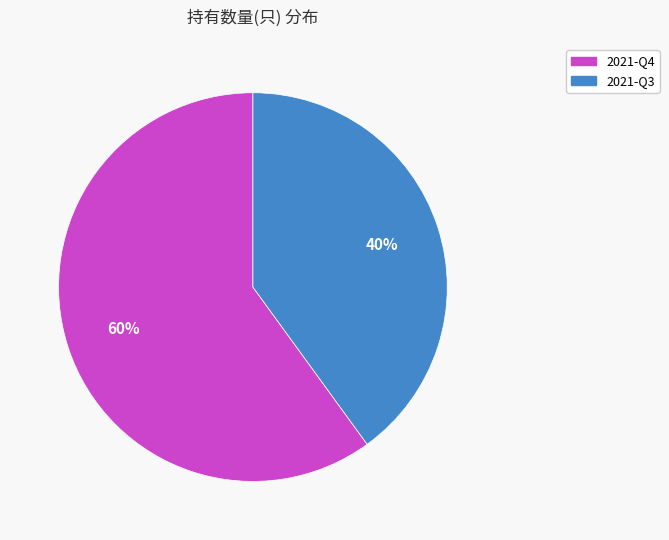

To the nearest percent, what is the difference between the largest and smallest slice percentages?

20%